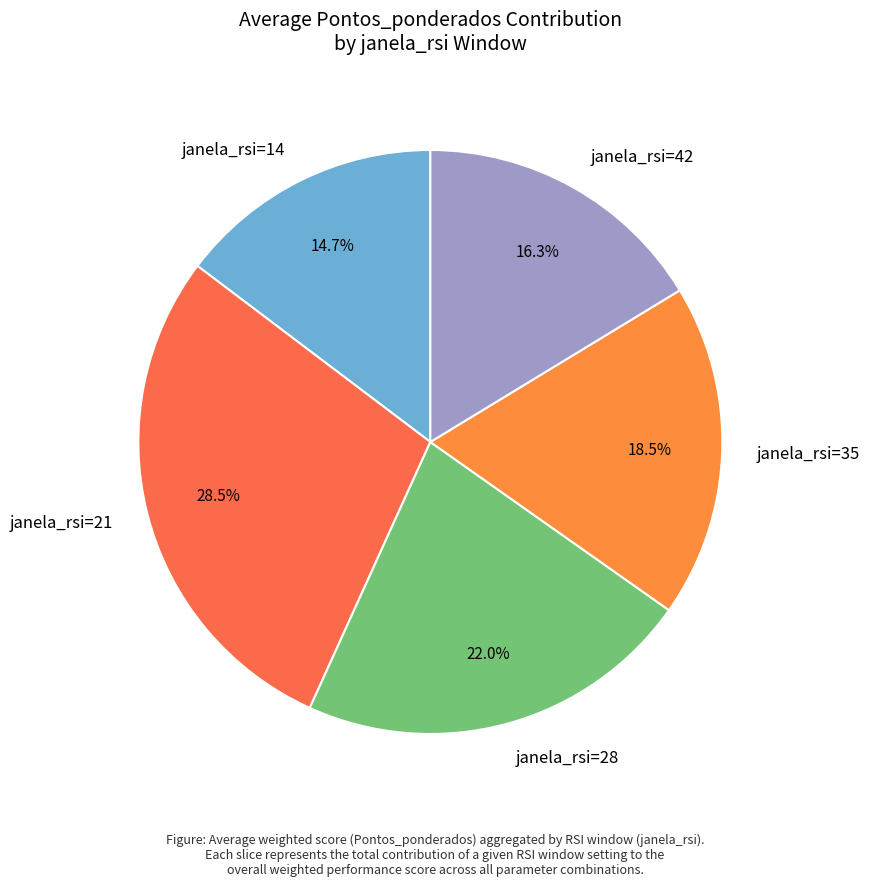

How many slices are in this pie chart?

5